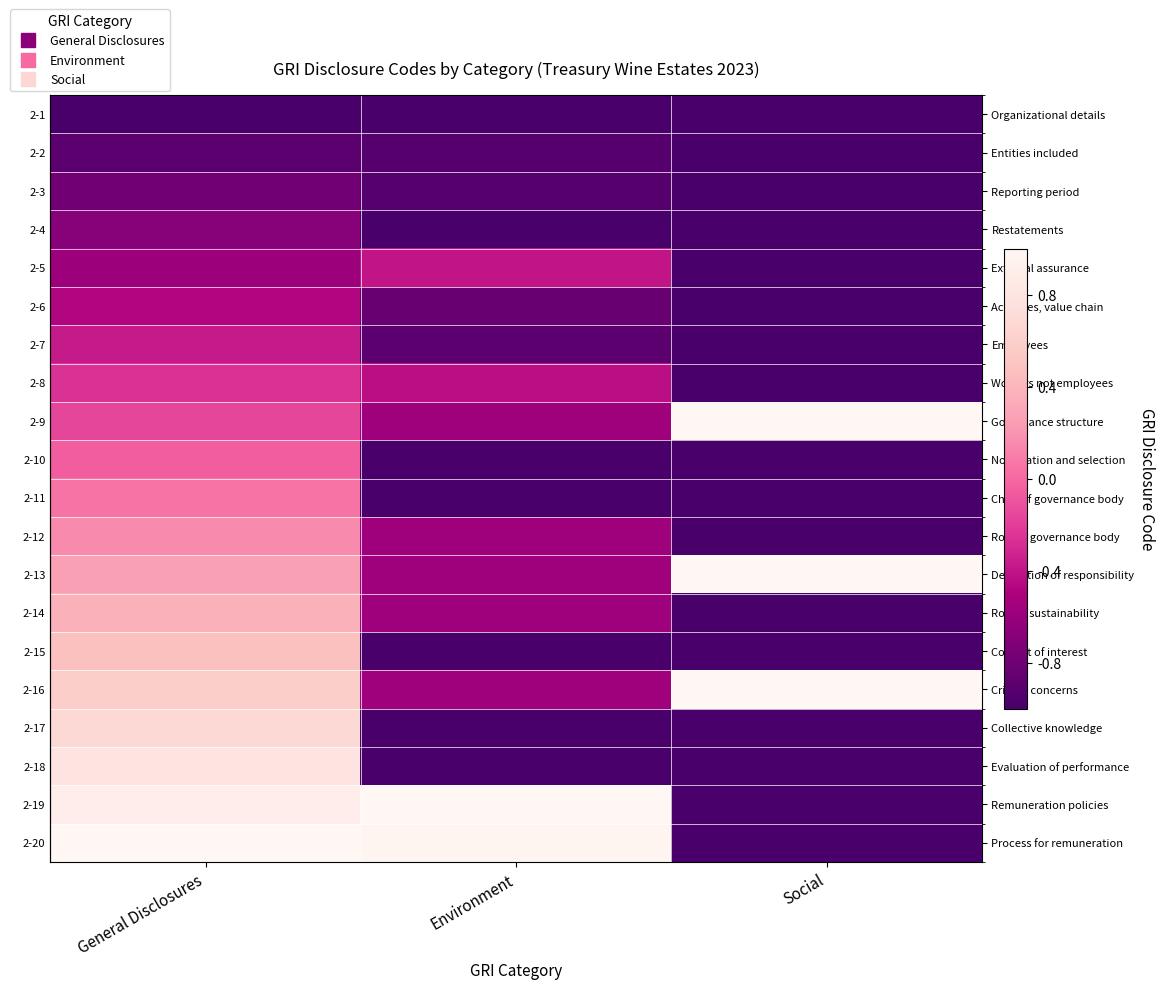

Reading left to right, transcribe all the data shown in this chart.

row_0: -1.0	-1.0	-1.0
row_1: -0.9	-0.9	-1.0
row_2: -0.8	-0.9	-1.0
row_3: -0.7	-1.0	-1.0
row_4: -0.6	-0.4	-1.0
row_5: -0.5	-0.8	-1.0
row_6: -0.4	-0.9	-1.0
row_7: -0.3	-0.4	-1.0
row_8: -0.2	-0.6	1.0
row_9: -0.1	-1.0	-1.0
row_10: 0.1	-1.0	-1.0
row_11: 0.2	-0.6	-1.0
row_12: 0.3	-0.6	1.0
row_13: 0.4	-0.6	-1.0
row_14: 0.5	-1.0	-1.0
row_15: 0.6	-0.6	1.0
row_16: 0.7	-1.0	-1.0
row_17: 0.8	-1.0	-1.0
row_18: 0.9	1.0	-1.0
row_19: 1.0	1.0	-1.0